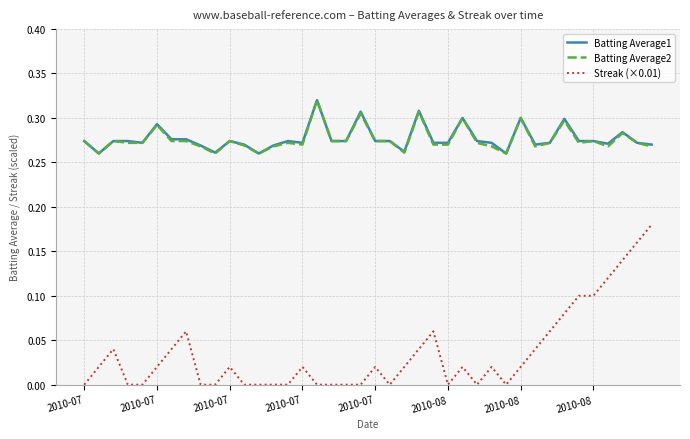

True or false: Batting Average1 and Streak (×0.01) cross at least once.

False